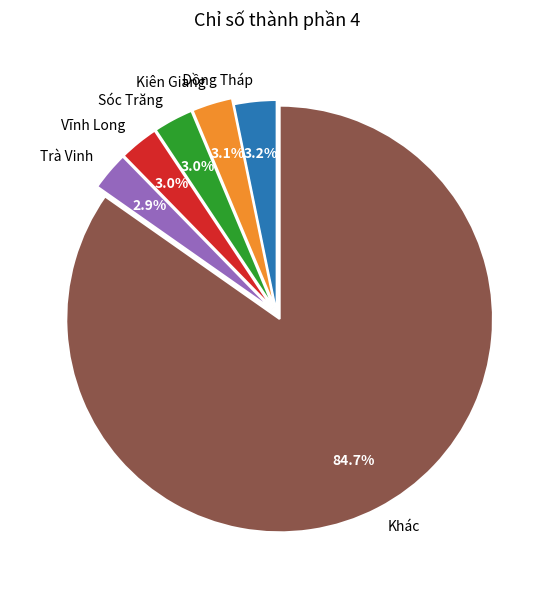

Which slice is the largest?

Khác